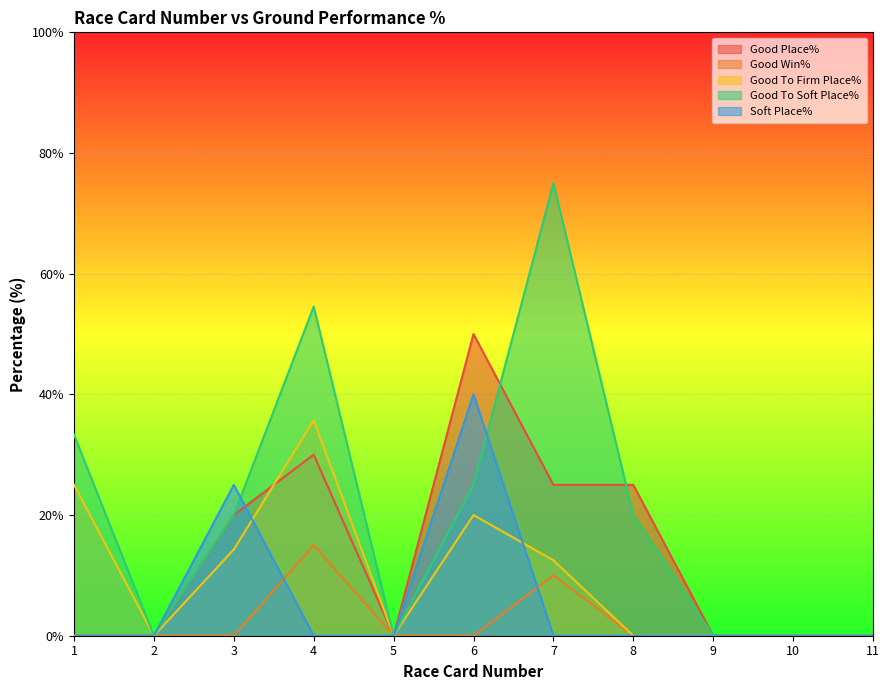

What is the average value of the Good To Firm Place% series?

9.8